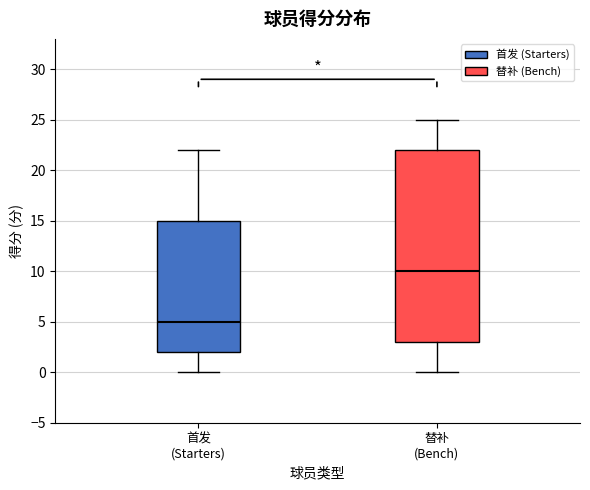

Reading left to right, read every box against the y-axis: the position of its median line, the range the box covers, and the ends of its whiskers. The values are not printed on the chart, so give them approximately, as read against the axis.

首发 (Starters): median 5, box 2 to 15, whiskers 0 to 22
替补 (Bench): median 10, box 3 to 22, whiskers 0 to 25